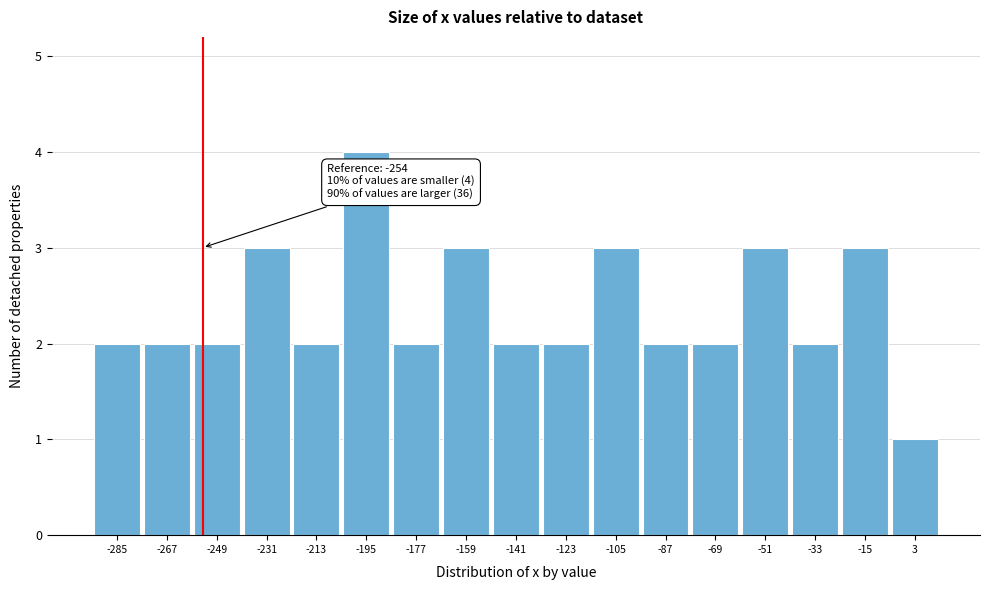

Over which range of the x-axis is the bar tallest?

-204.2 to -186.2